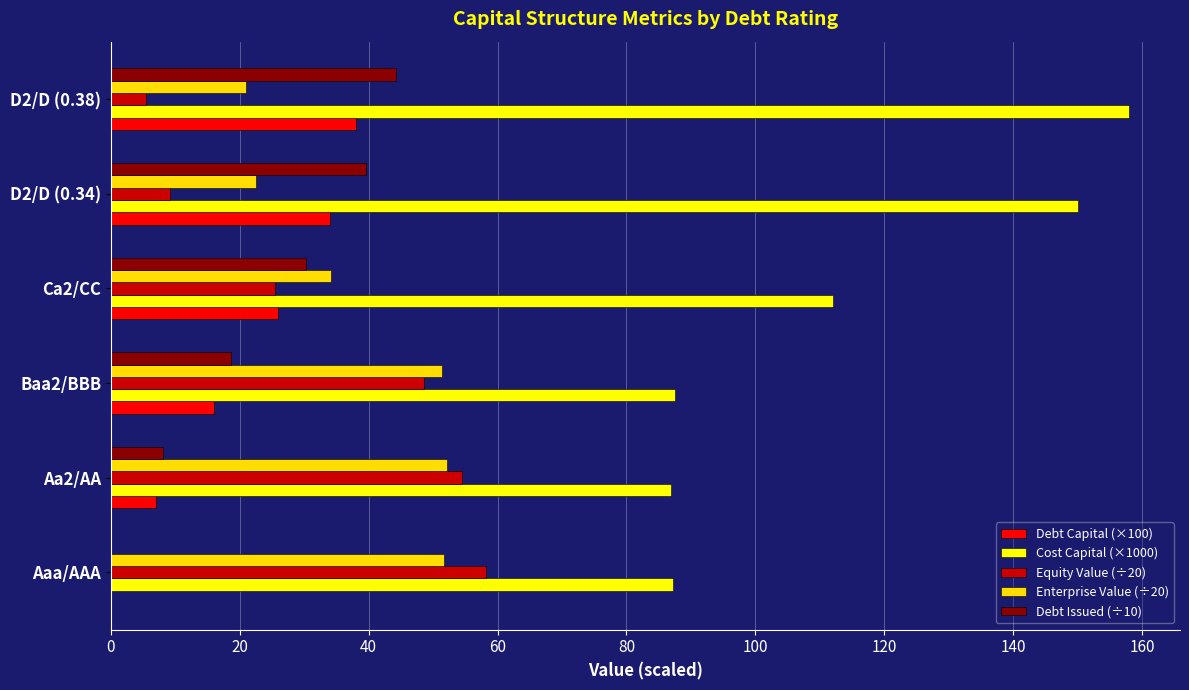

How many data points in Equity Value (÷20) are above 48?

3